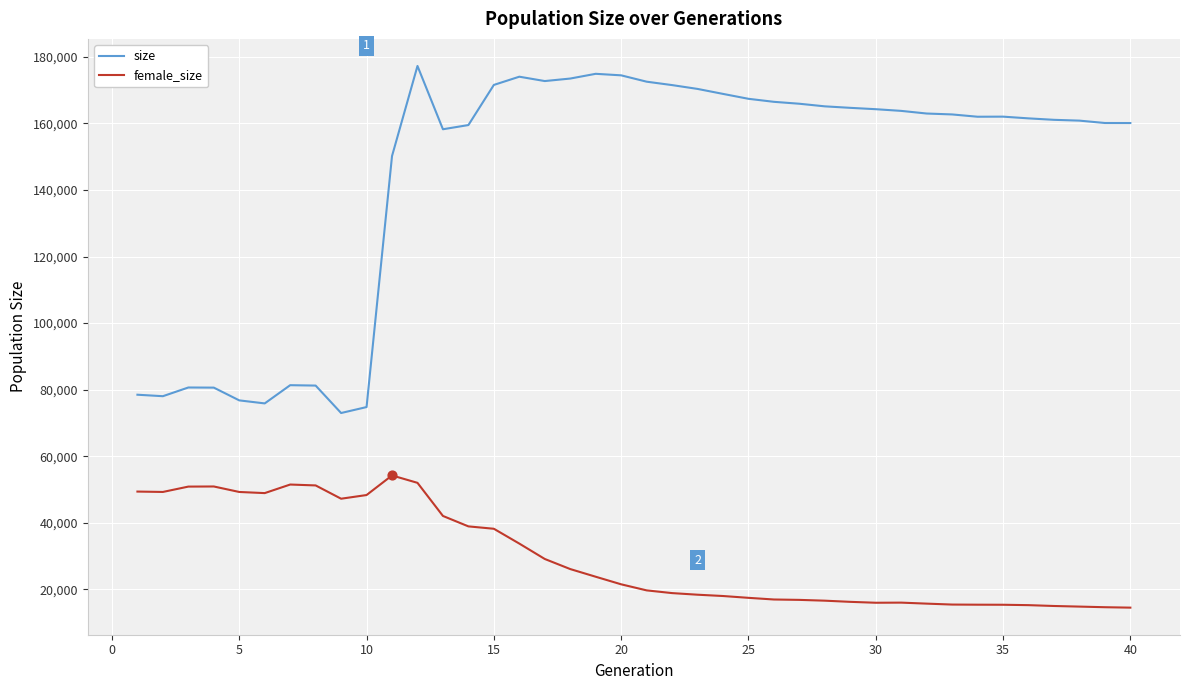

True or false: female_size and size cross at least once.

False